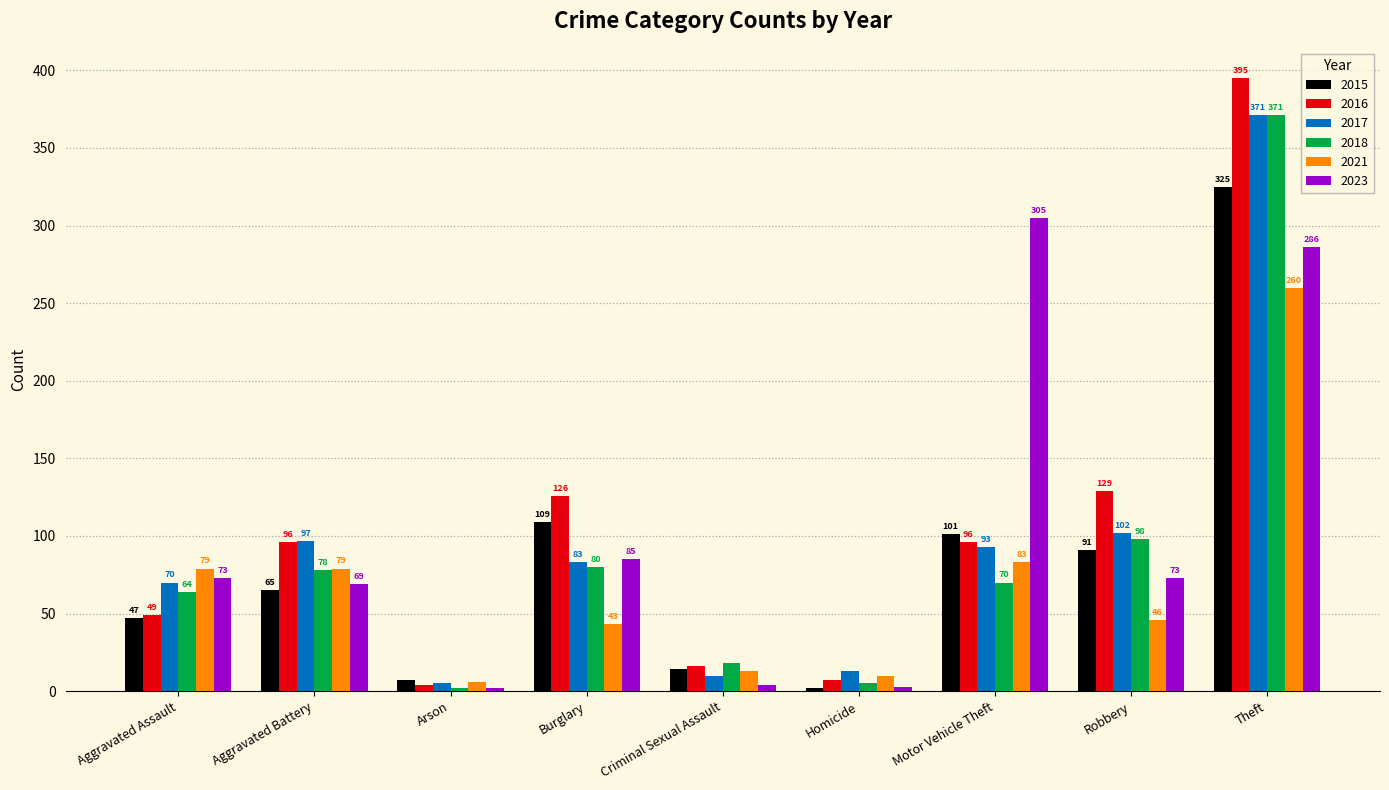

At which category is the sum across all series the highest?

Theft